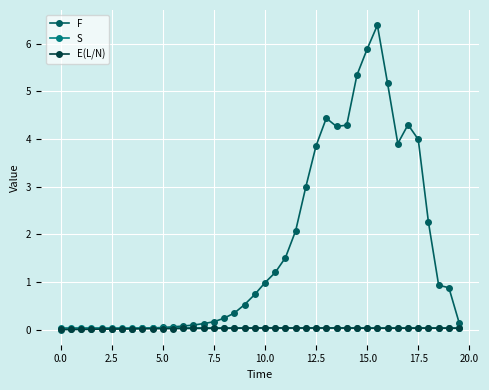

Which series has the largest total across all categories?

F